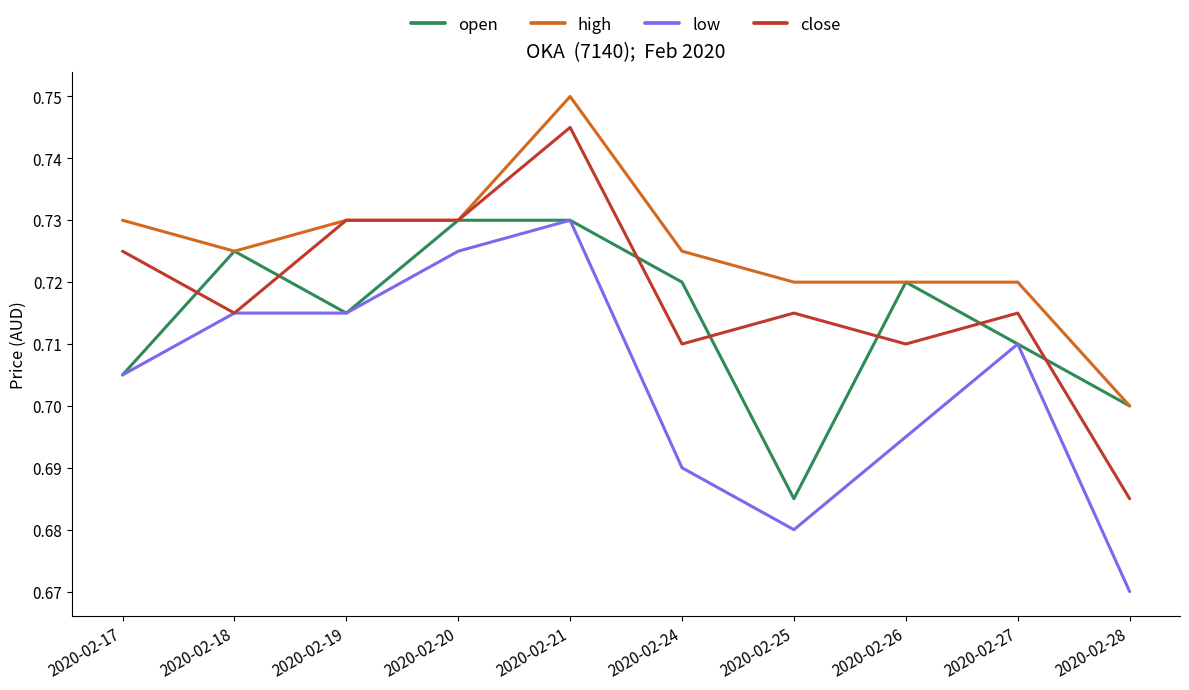

What are all the series names shown in the legend?

open, high, low, close